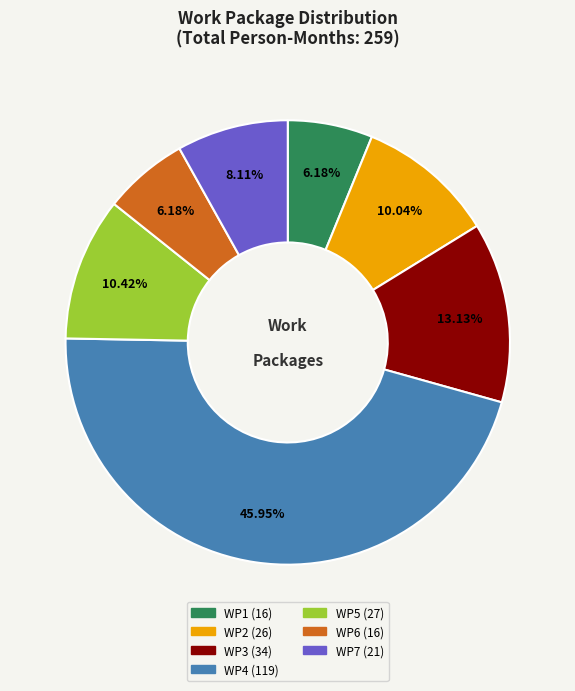

Do WP7 and WP1 together represent more than half of the pie?

No